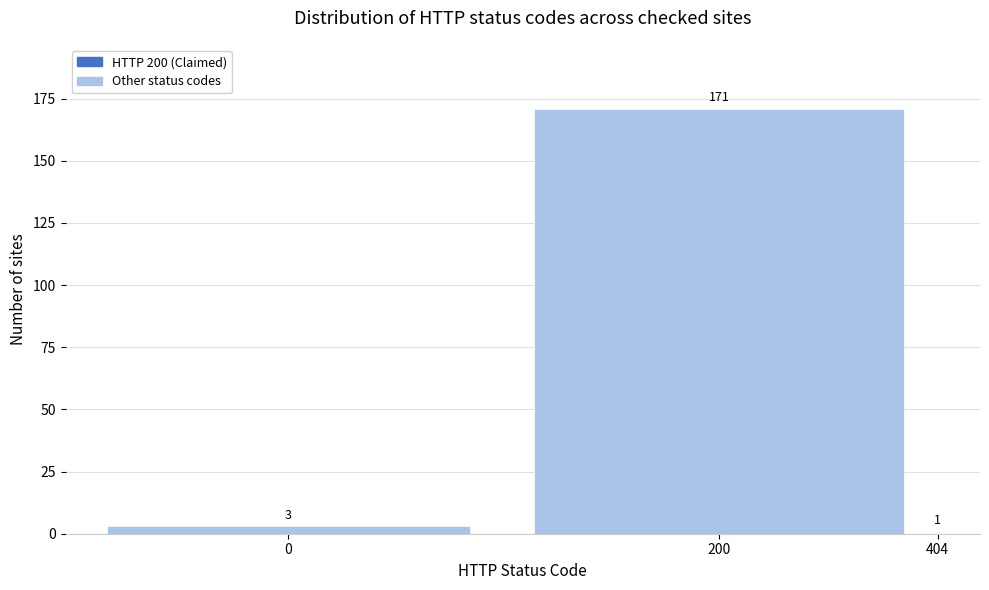

Reading left to right, list all the values displayed in this chart.

3	171	1